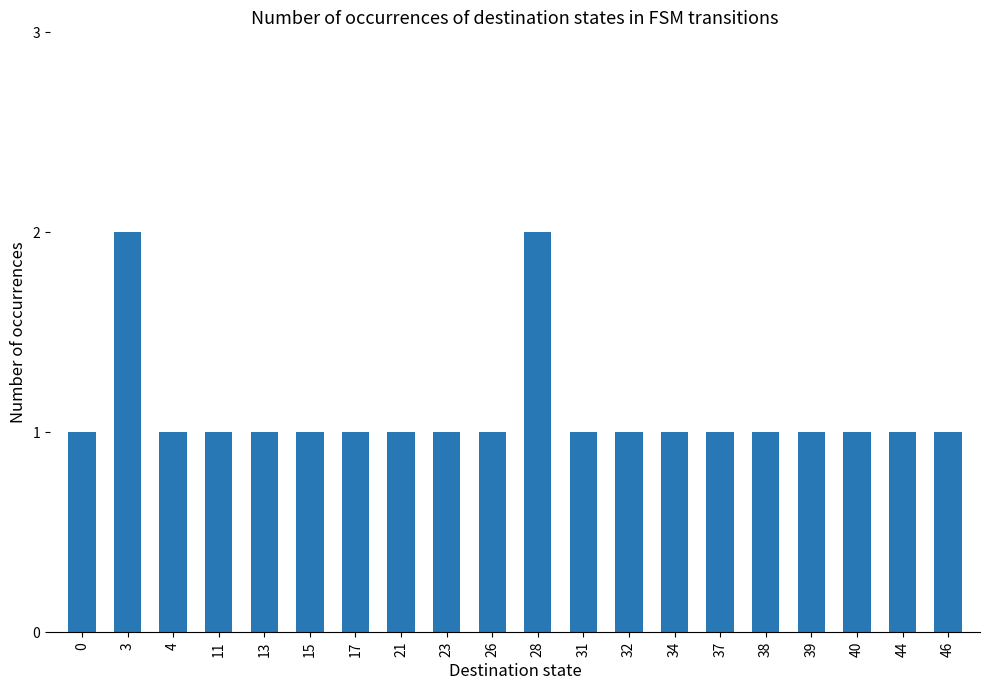

What is the value of the 8th bar from the left?

1